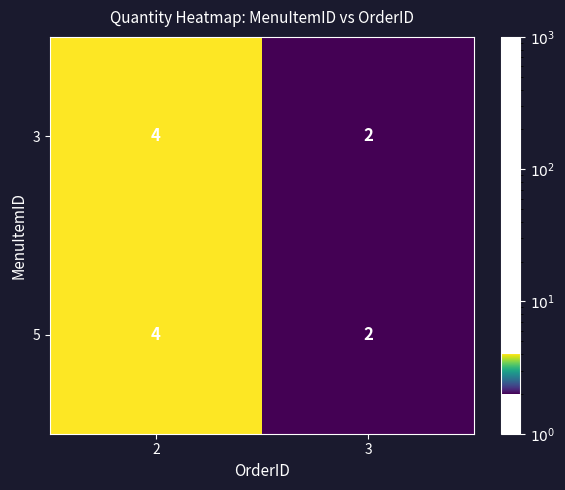

Is it true that 5 equals 4 at 2?

True